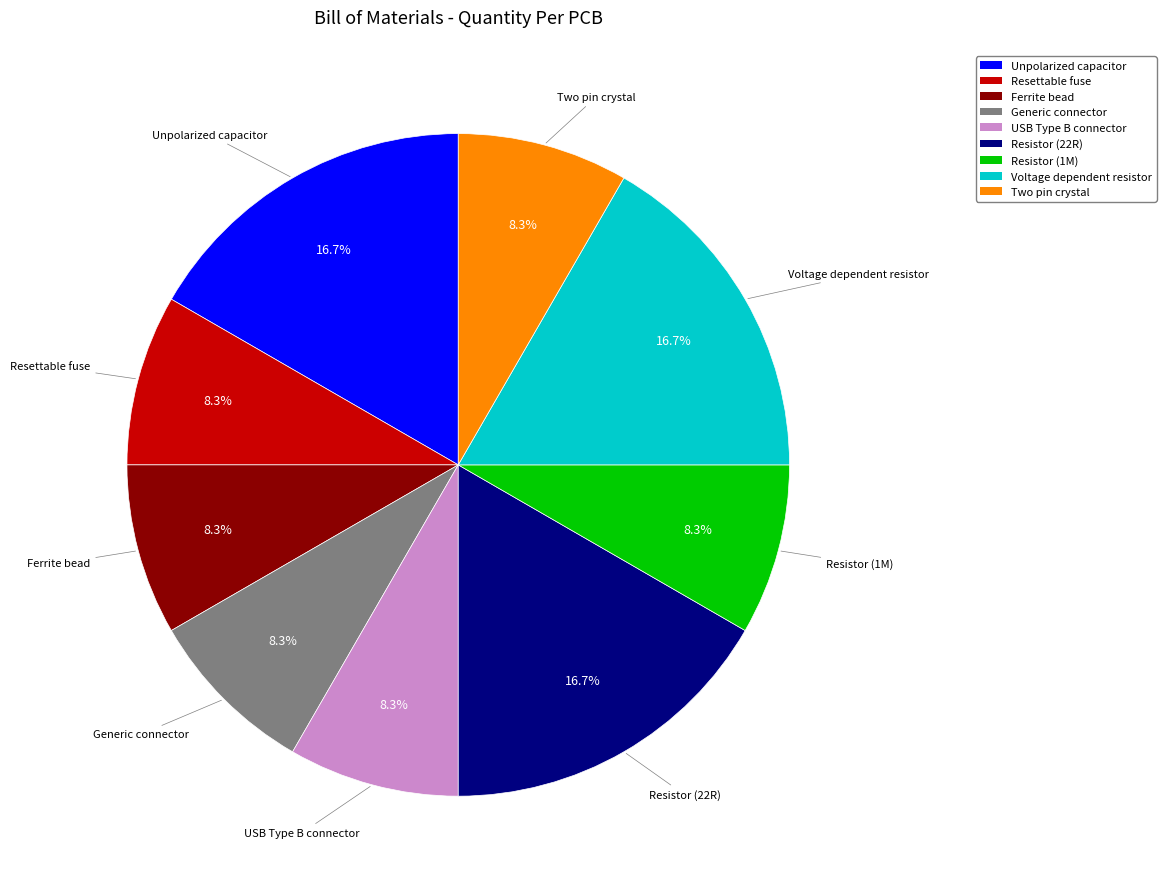

What is the ratio of the value at Two pin crystal to the value at Resistor (1M)?

1.0